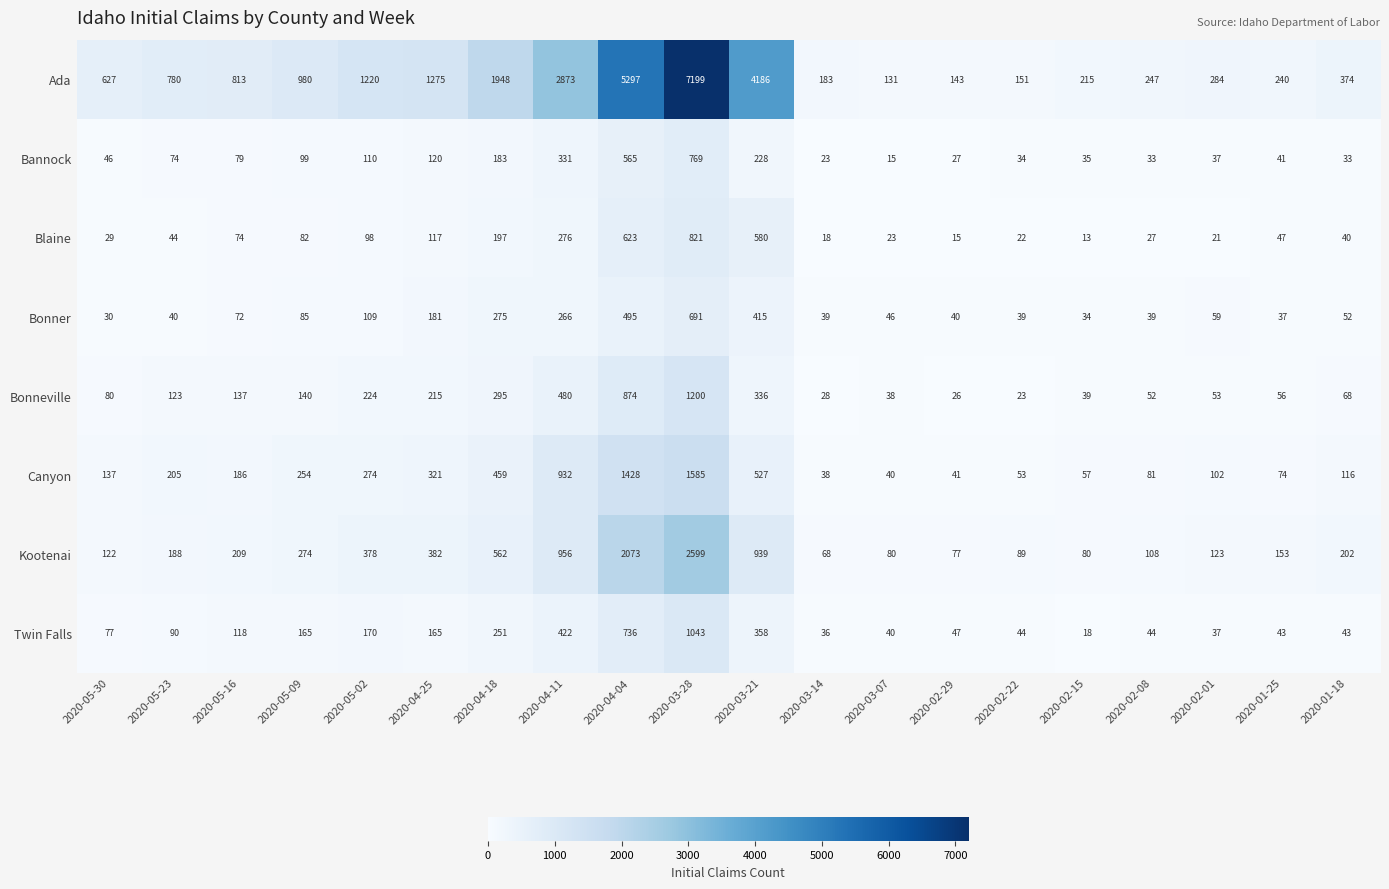

The Twin Falls series shows 358 at 2020-03-21. True or false?

True